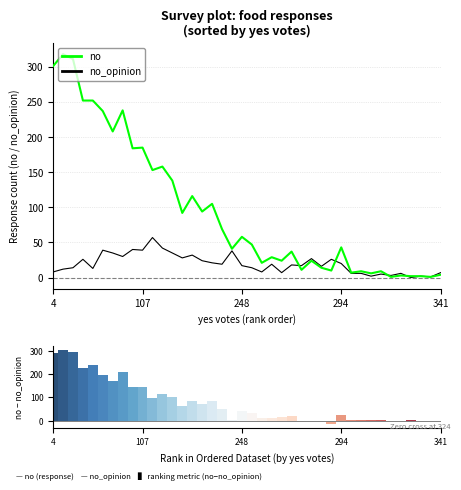

What is the maximum value for no?

318